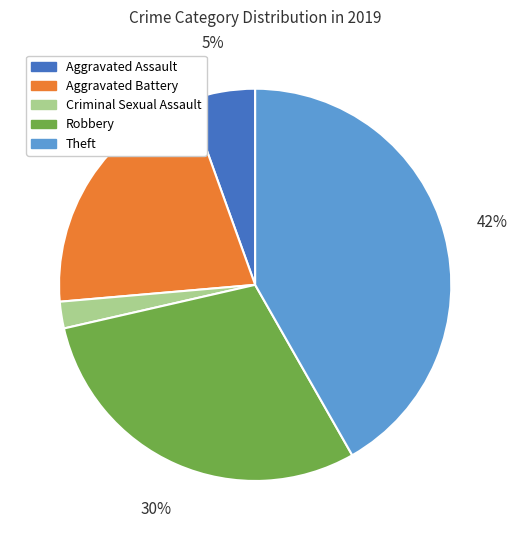

To the nearest percent, what is the combined percentage of Robbery and Aggravated Battery?

51%